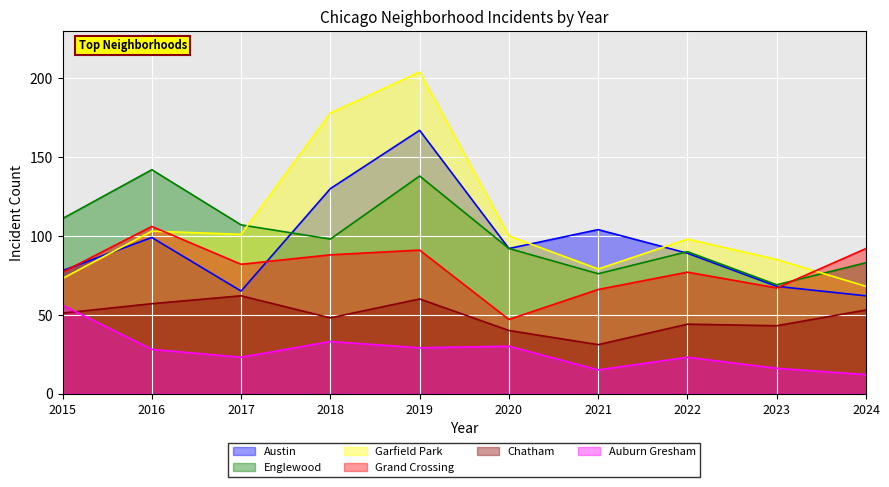

True or false: Auburn Gresham and Grand Crossing intersect in this chart.

False